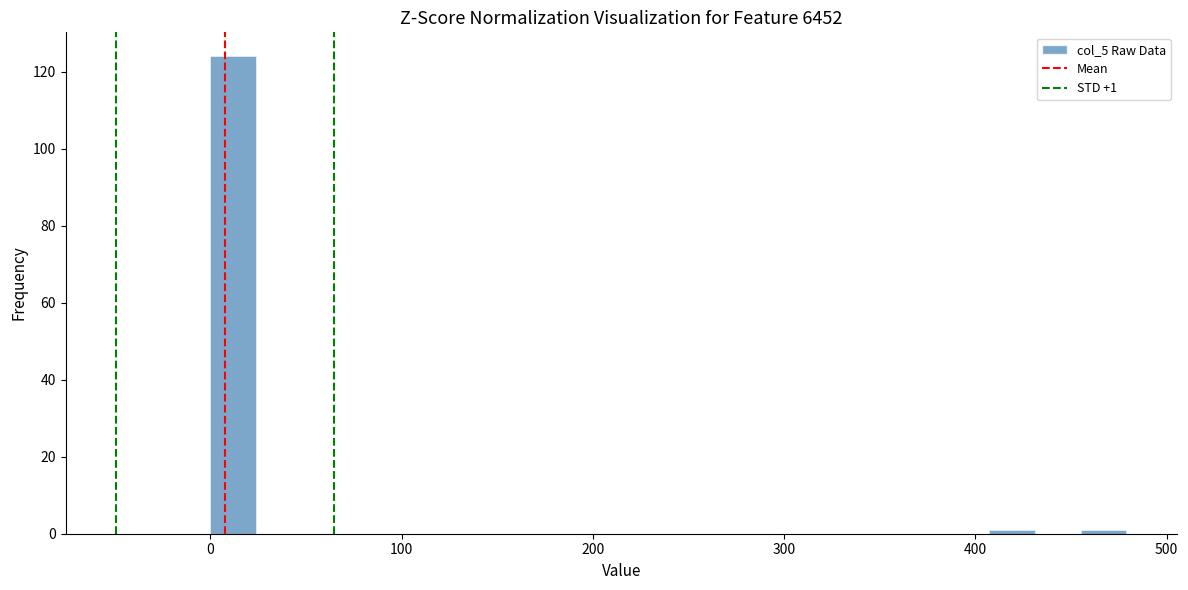

Read against the x-axis, roughly where is the centre of the tallest bar?

10